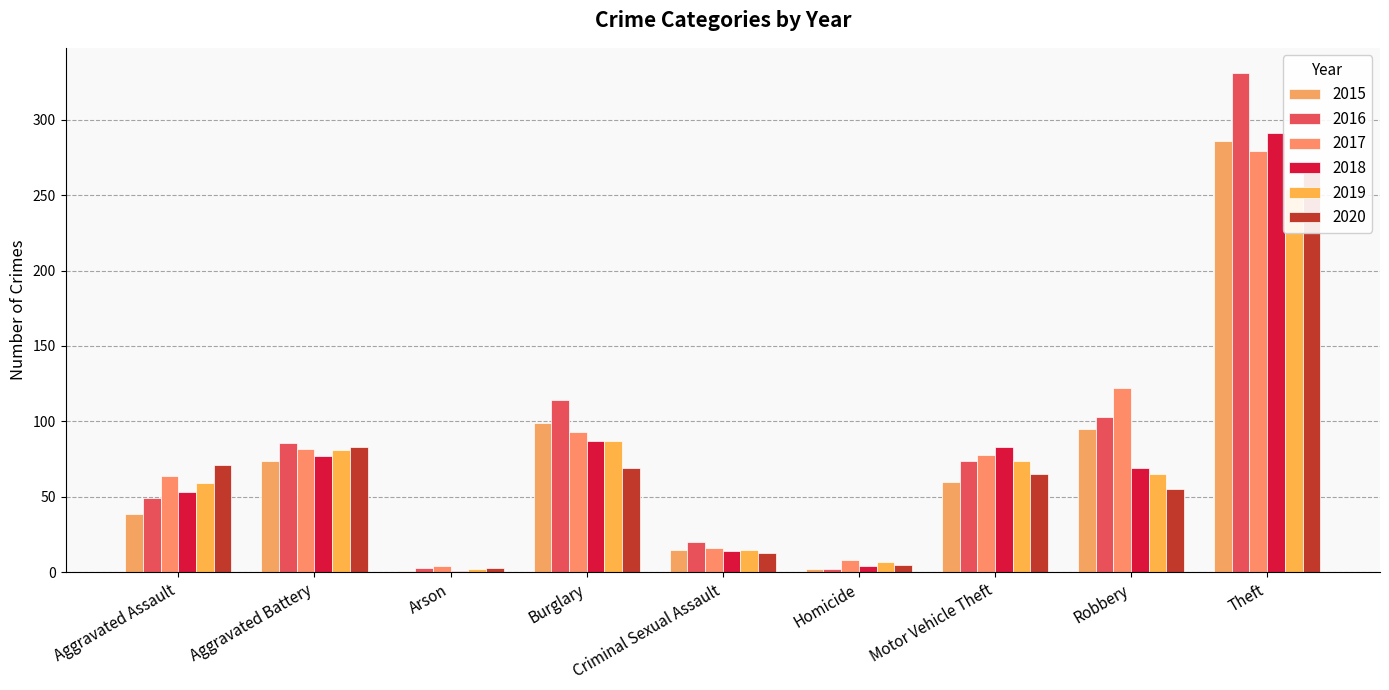

True or false: 2015 has a value of 3 at Homicide.

False